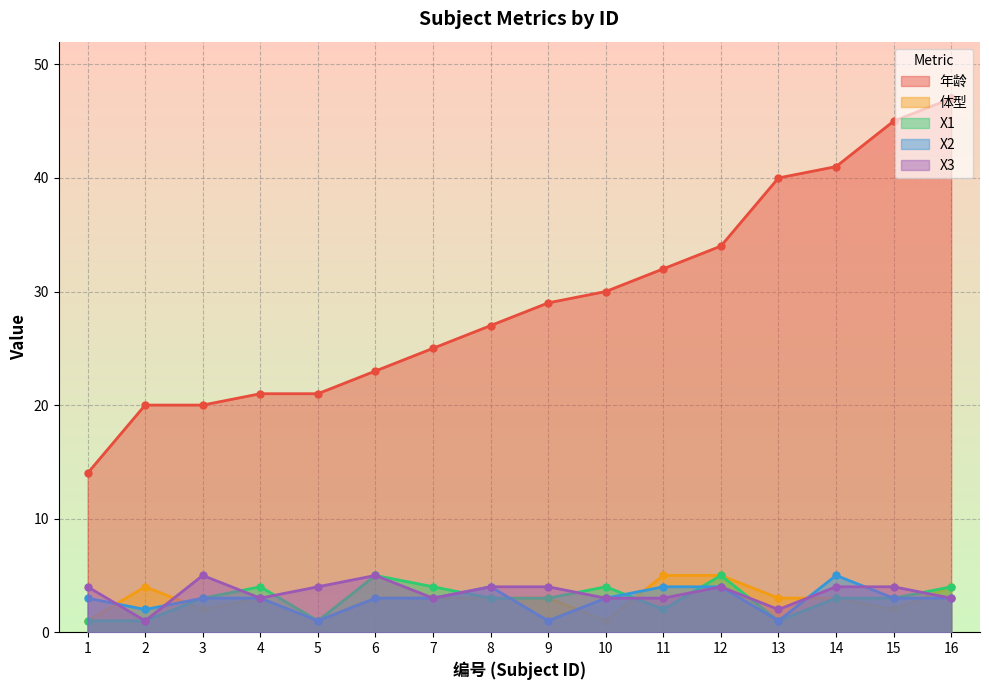

What is the approximate value of X2 at 2?

2